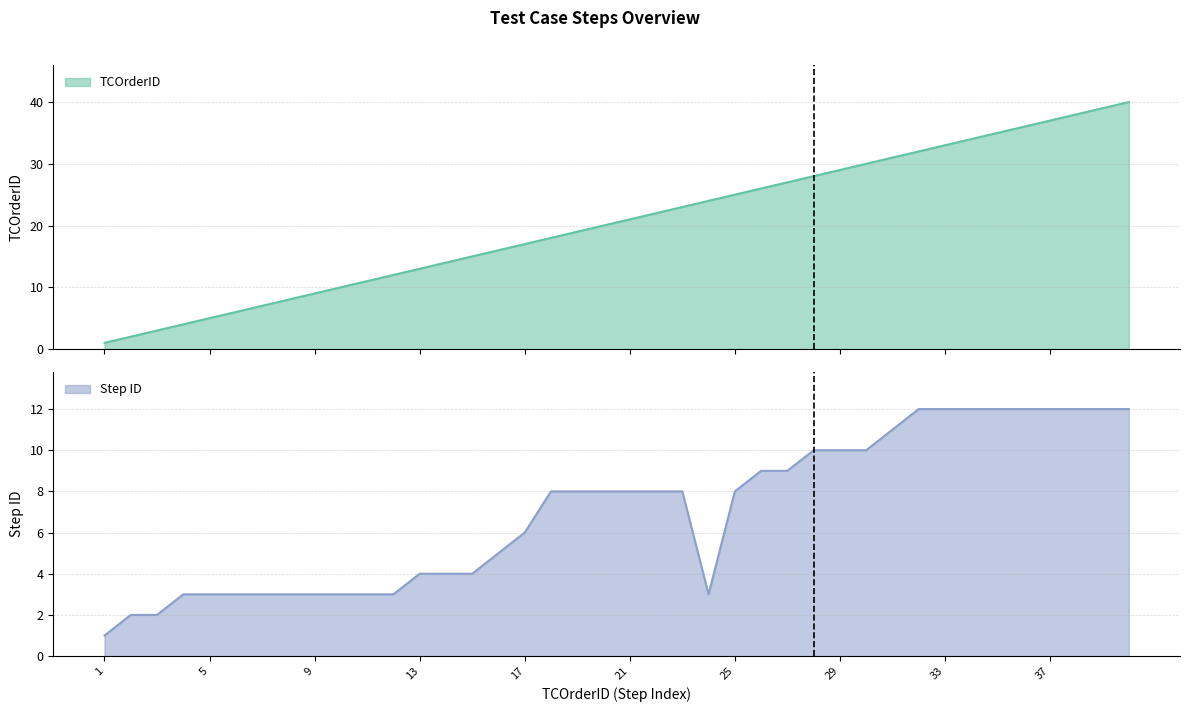

Reading right to left, what are all the values shown in this chart?

TCOrderID: 40	39	38	37	36	35	34	33	32	31	30	29	28	27	26	25	24	23	22	21	20	19	18	17	16	15	14	13	12	11	10	9	8	7	6	5	4	3	2	1
Step ID: 12	12	12	12	12	12	12	12	12	11	10	10	10	9	9	8	3	8	8	8	8	8	8	6	5	4	4	4	3	3	3	3	3	3	3	3	3	2	2	1